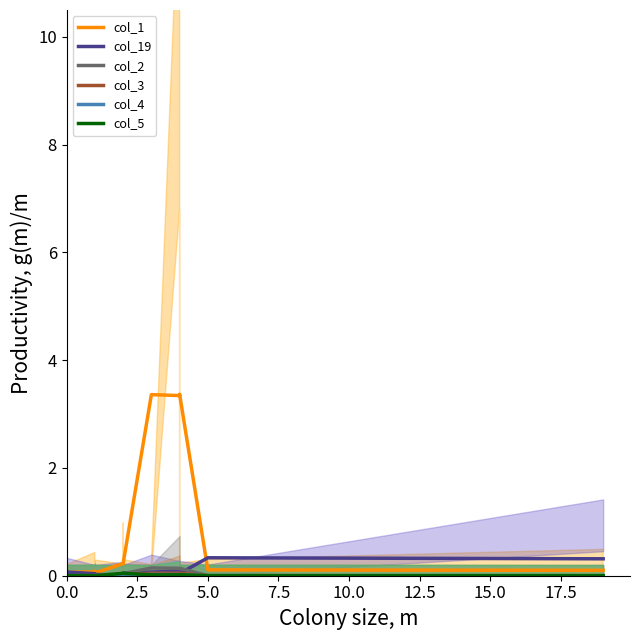

How many lines are shown in the chart?

6